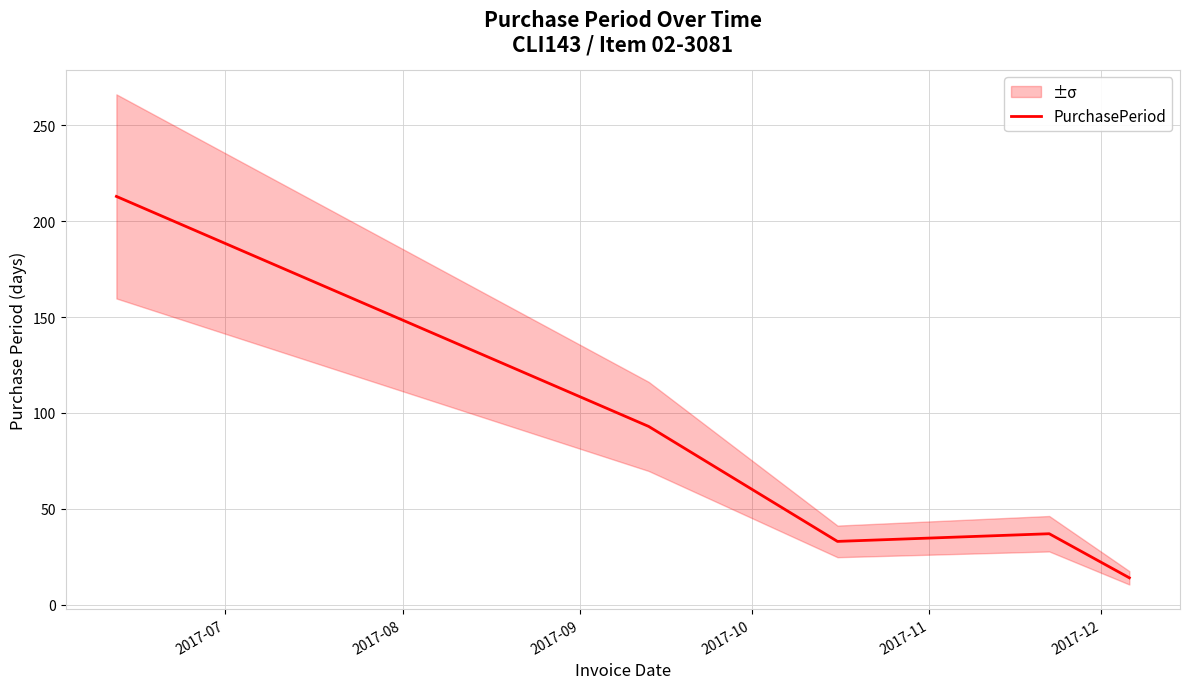

Is this an area chart (filled region under the line)?

No